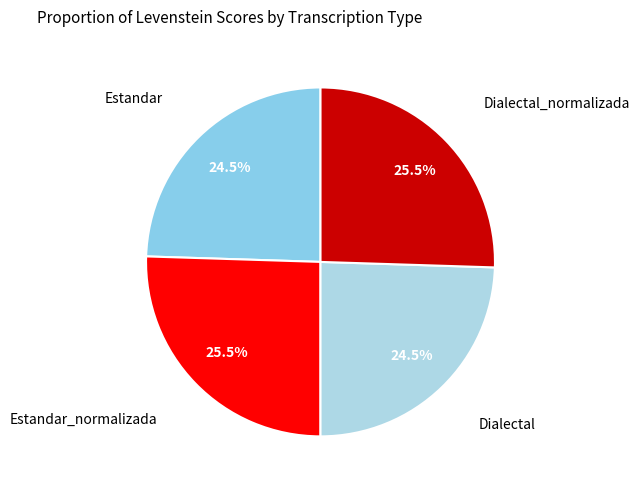

Which has a higher value, Estandar_normalizada or Dialectal?

Estandar_normalizada